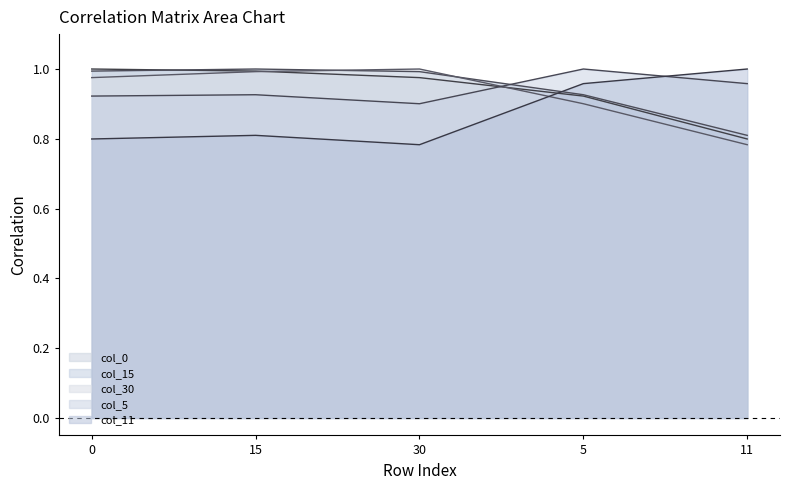

Which series ends up on top after the final intersection of col_30 and col_11?

col_11